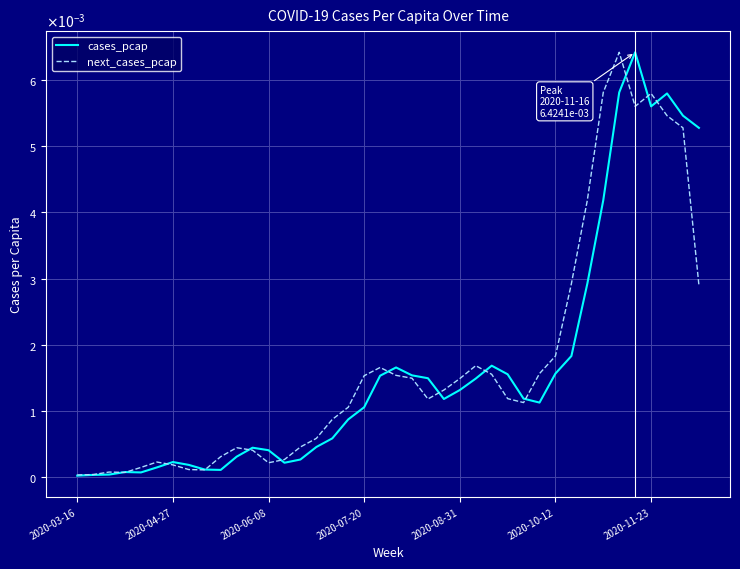

How many times do next_cases_pcap and cases_pcap cross each other?

13